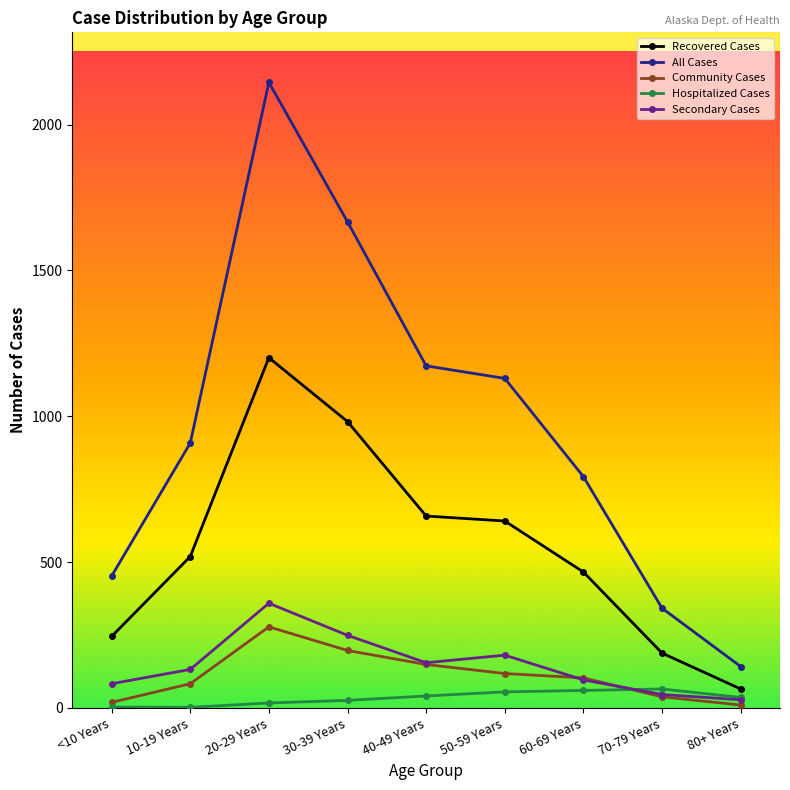

Where is the first local maximum for Recovered Cases?

20-29 Years